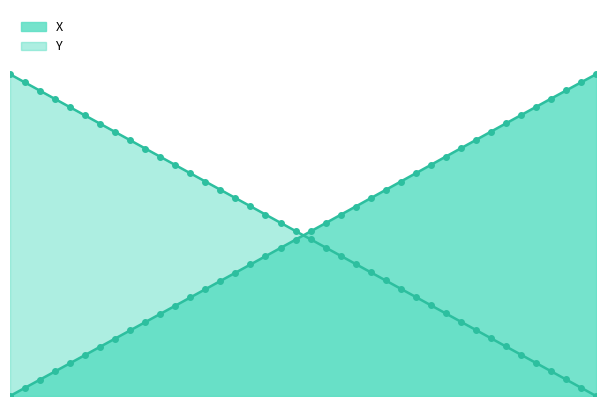

Is it true that X equals 17.4 at 111.2?

False